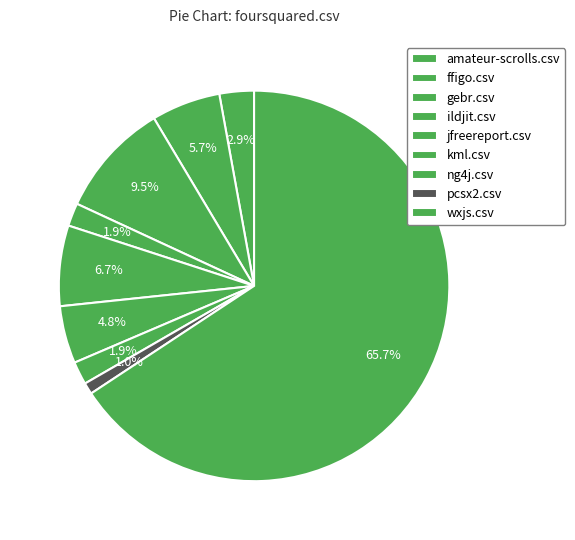

True or false: wxjs.csv accounts for 76% of the total.

False